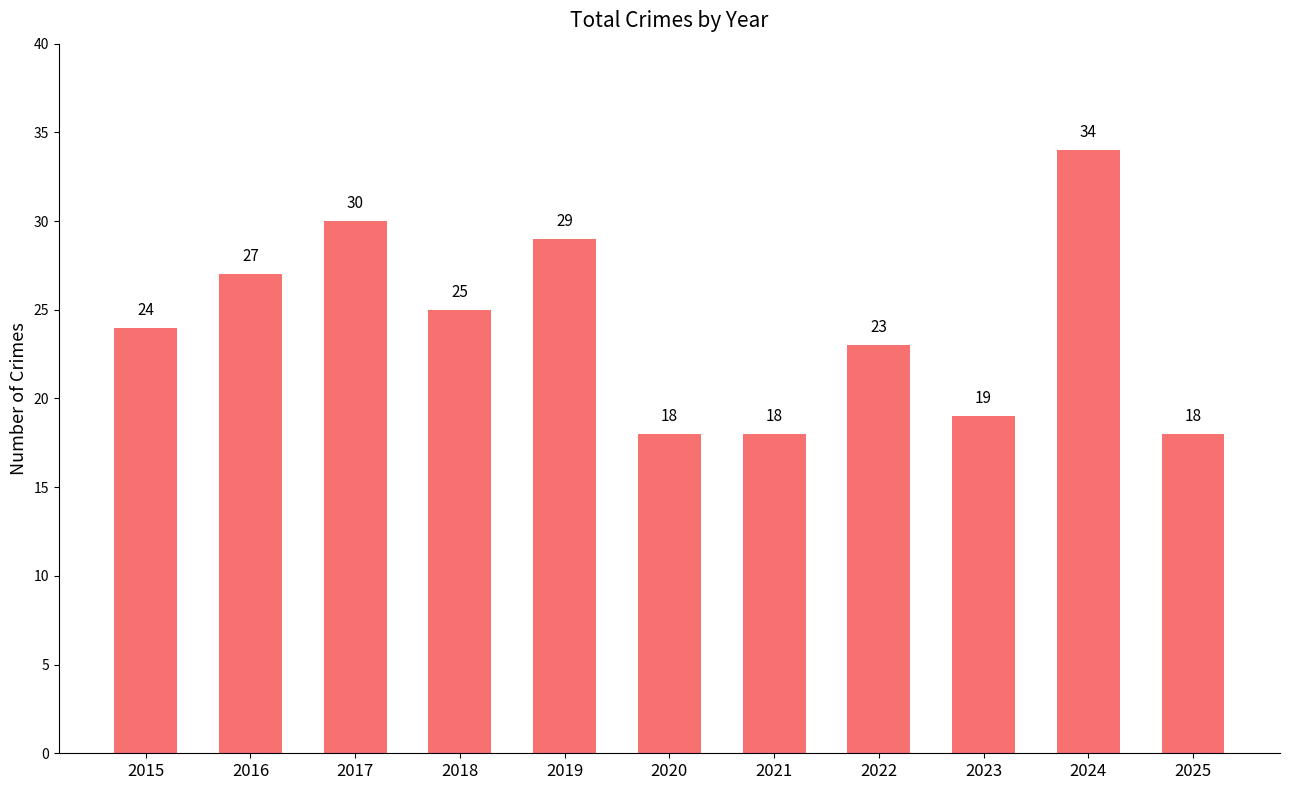

What is the difference between the values at 2015 and 2020?

6